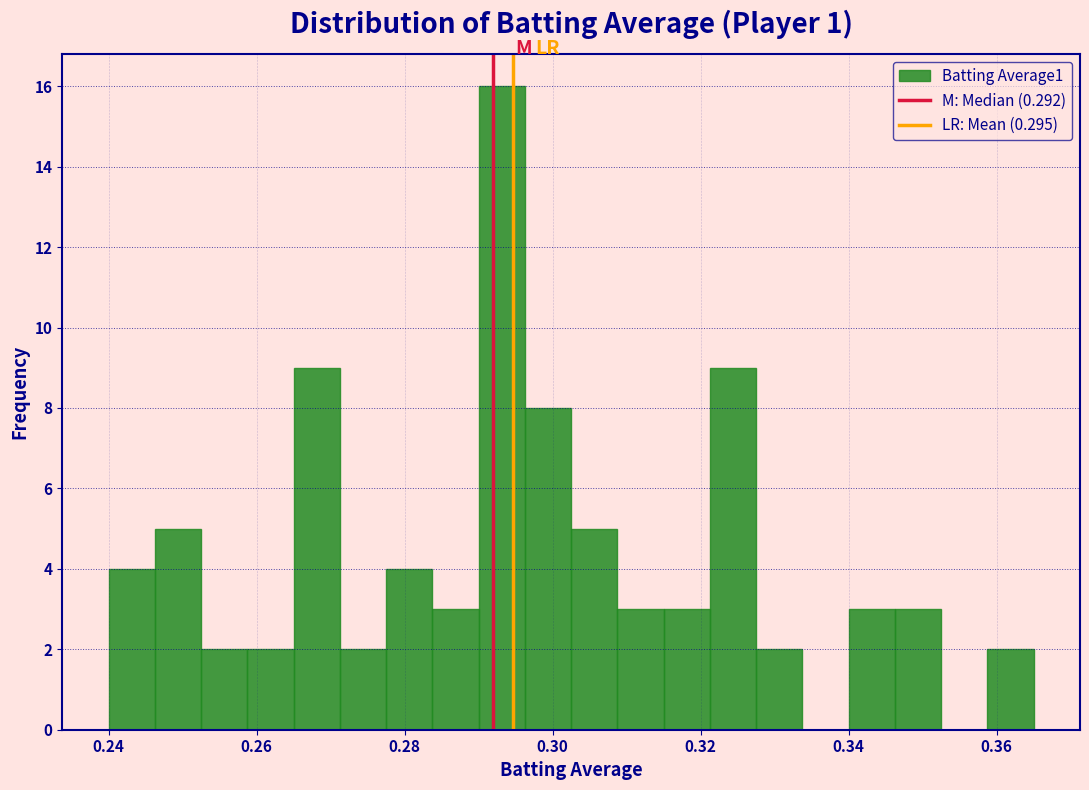

Around what value on the x-axis is the tallest bar? Give the approximate position of its centre, as read against the axis.

0.294